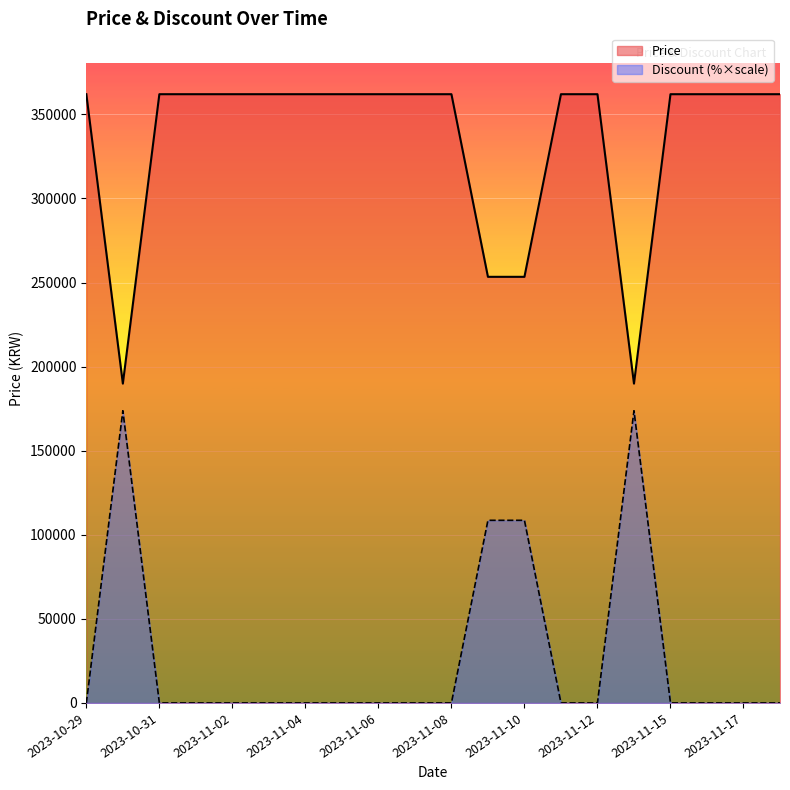

How many distinct data groups are displayed?

2